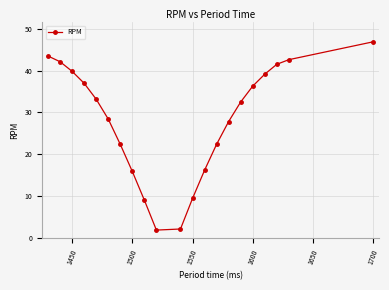

How many data points does each series have?

21